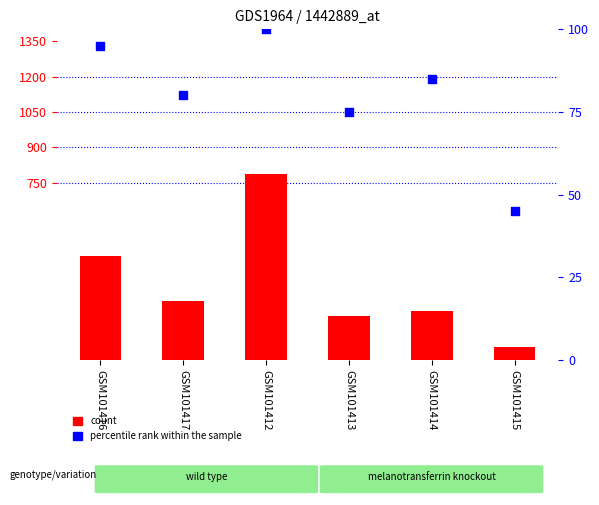

What is the total value across all series at GSM101414?

294